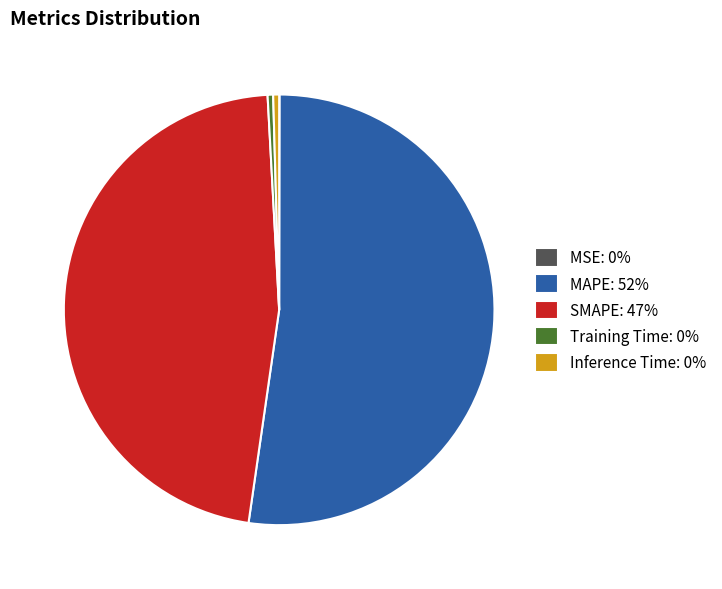

The MAPE slice represents 52% of the pie. True or false?

True